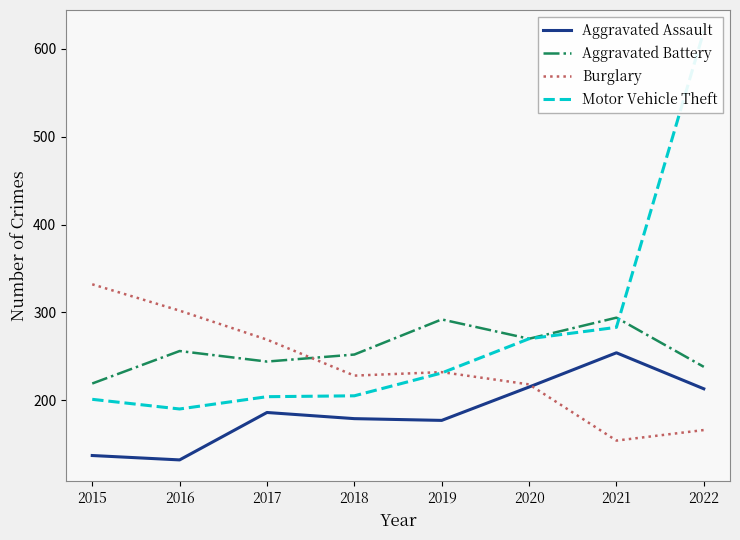

Rank the series at 2015 from lowest to highest value.

Aggravated Assault, Motor Vehicle Theft, Aggravated Battery, Burglary